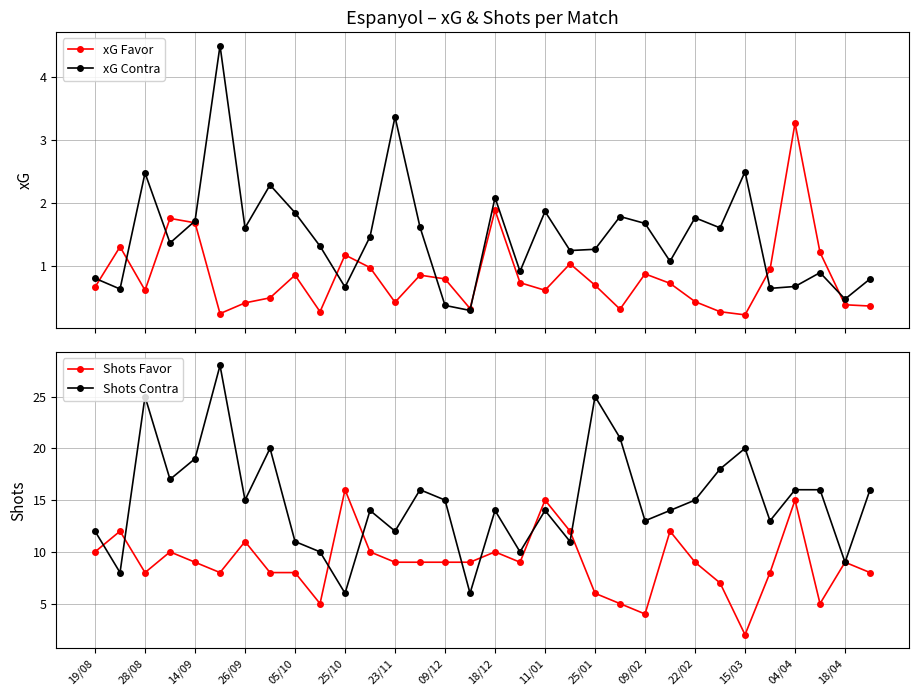

At 17, list the series in order from smallest to largest.

xG Favor, xG Contra, Shots Favor, Shots Contra